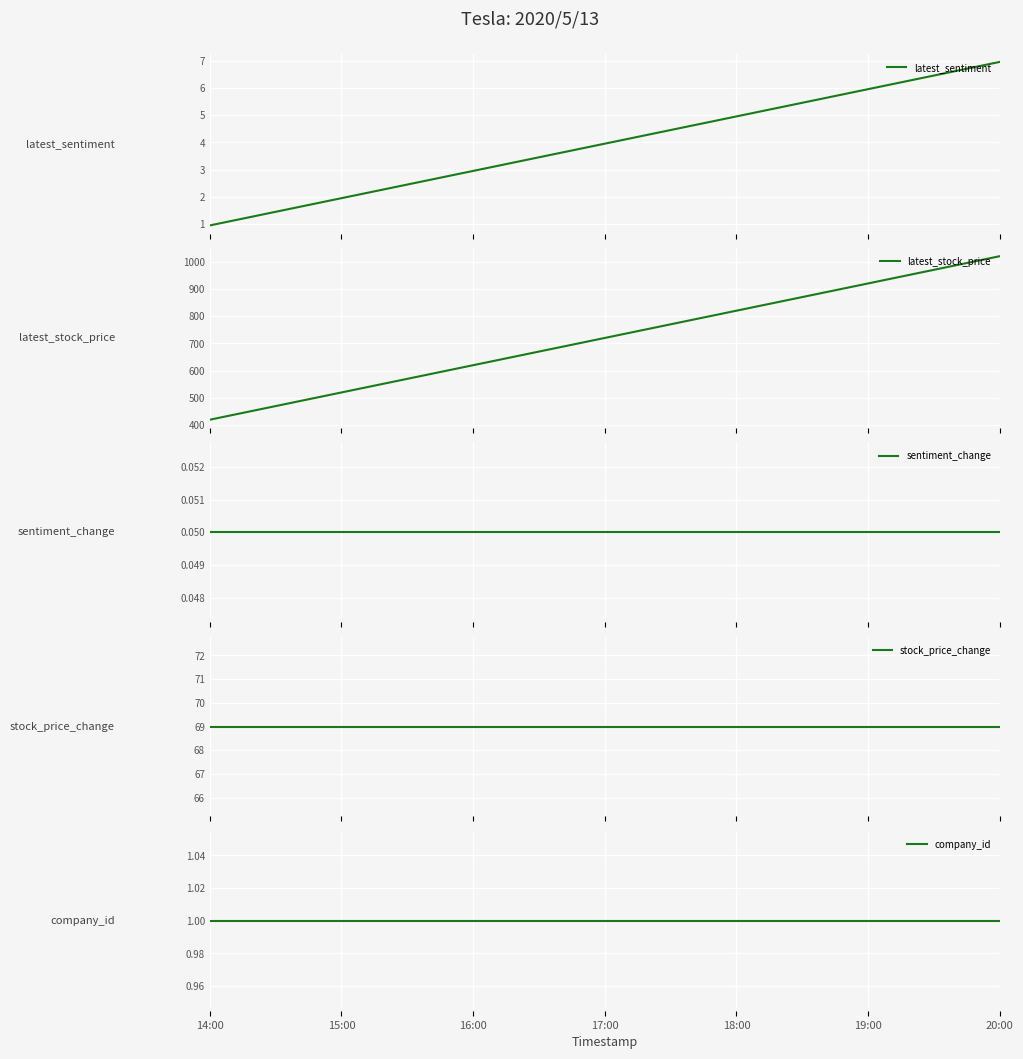

What is the label of the 2nd point from the right?

19:00